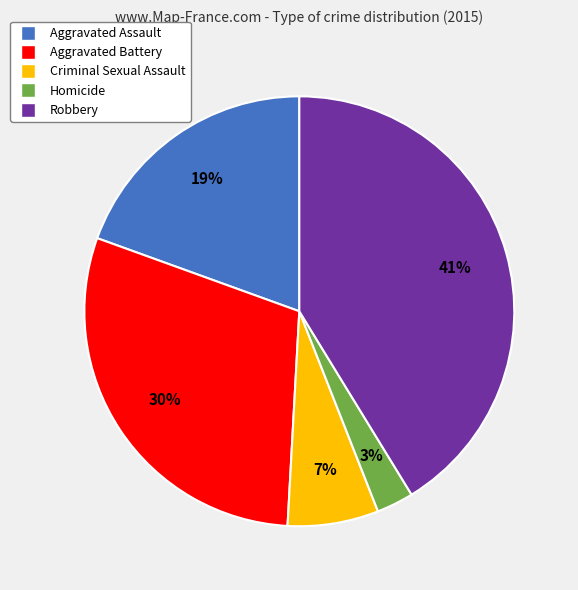

Rank the categories by value from lowest to highest.

Homicide, Criminal Sexual Assault, Aggravated Assault, Aggravated Battery, Robbery